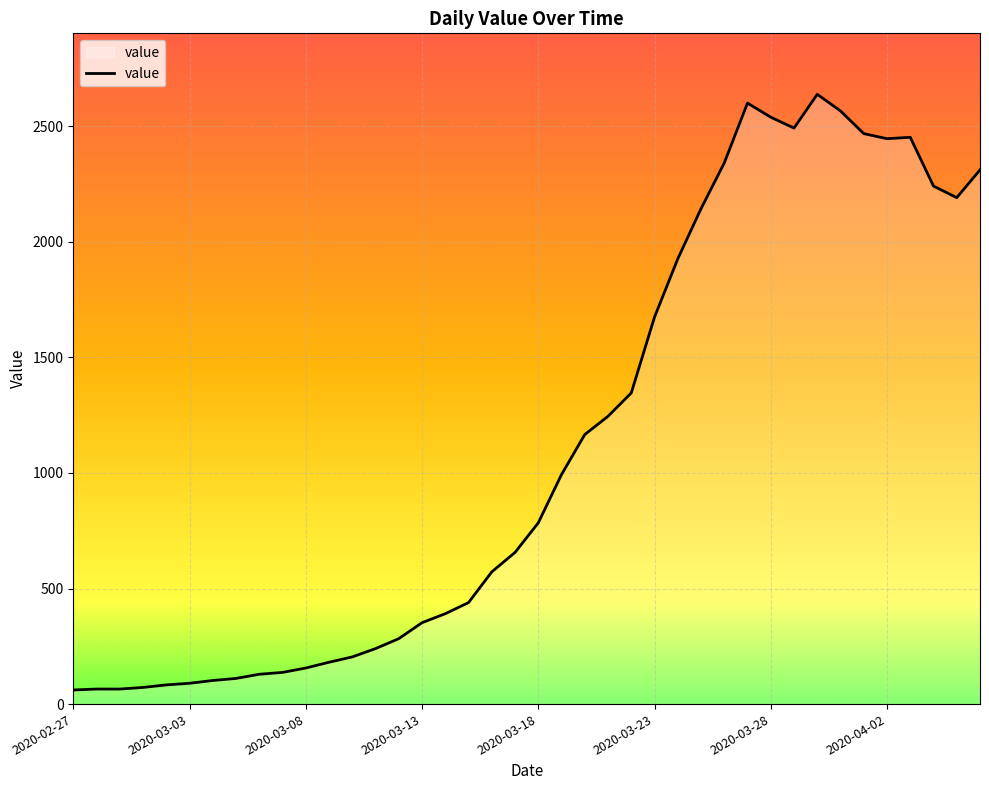

What is the greatest value displayed?

2638